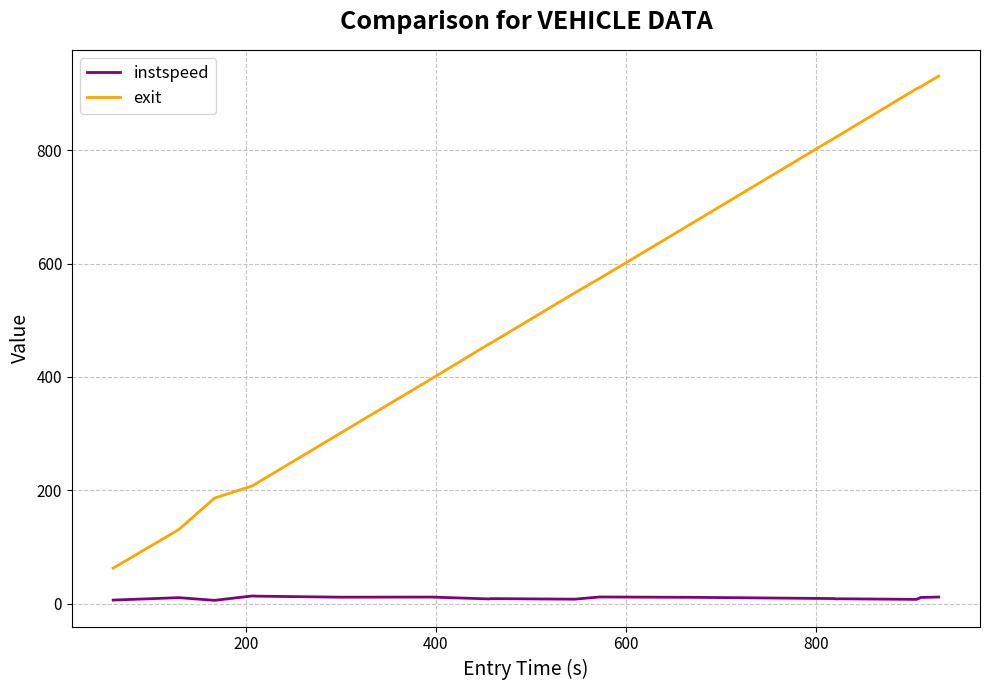

Which series has the largest total across all categories?

exit